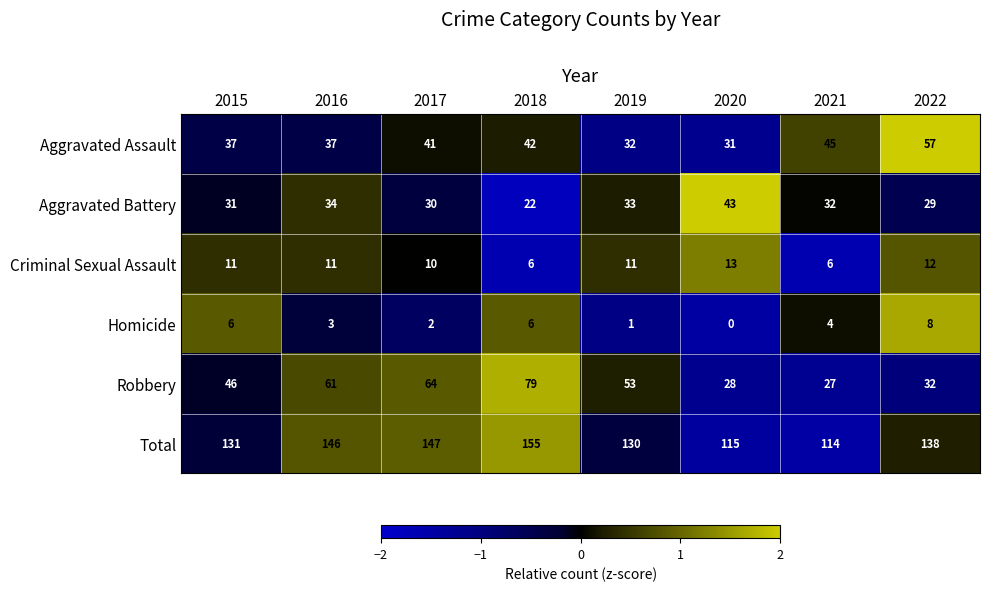

Is the value of Aggravated Battery at 2015 greater than the value of Criminal Sexual Assault at 2021?

Yes